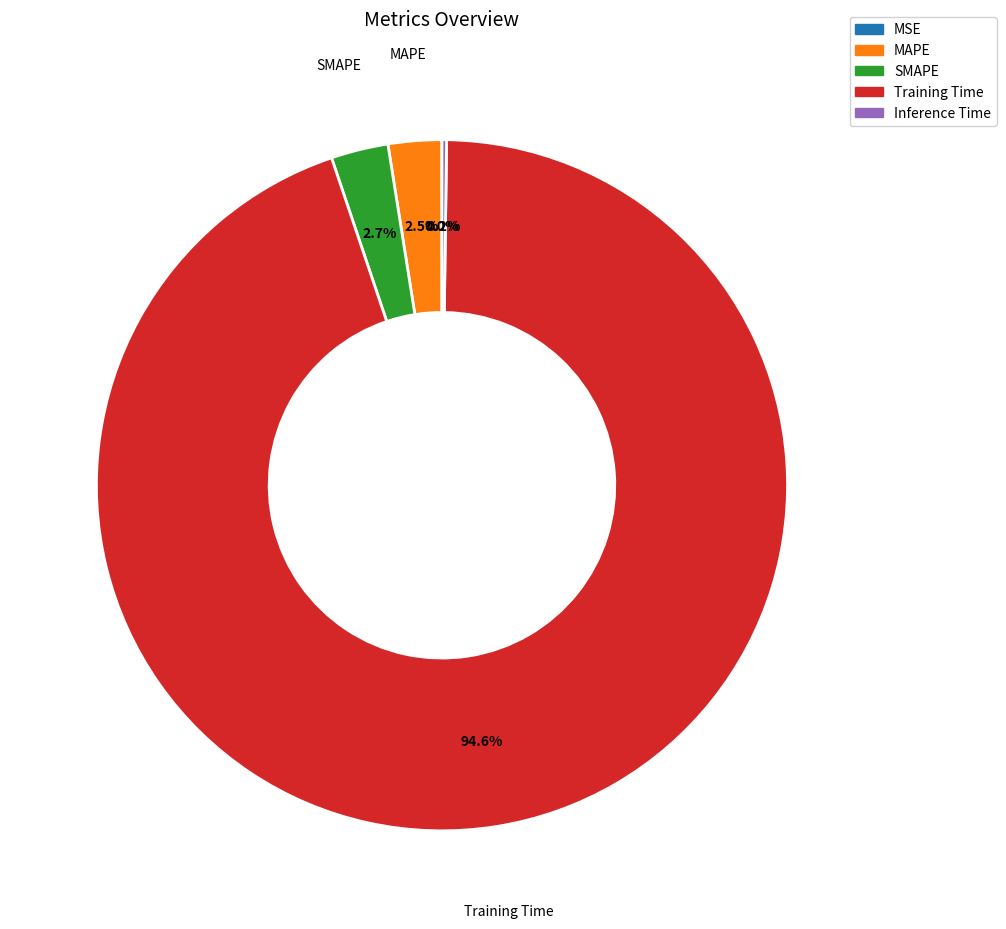

Is Training Time the majority of the pie?

Yes